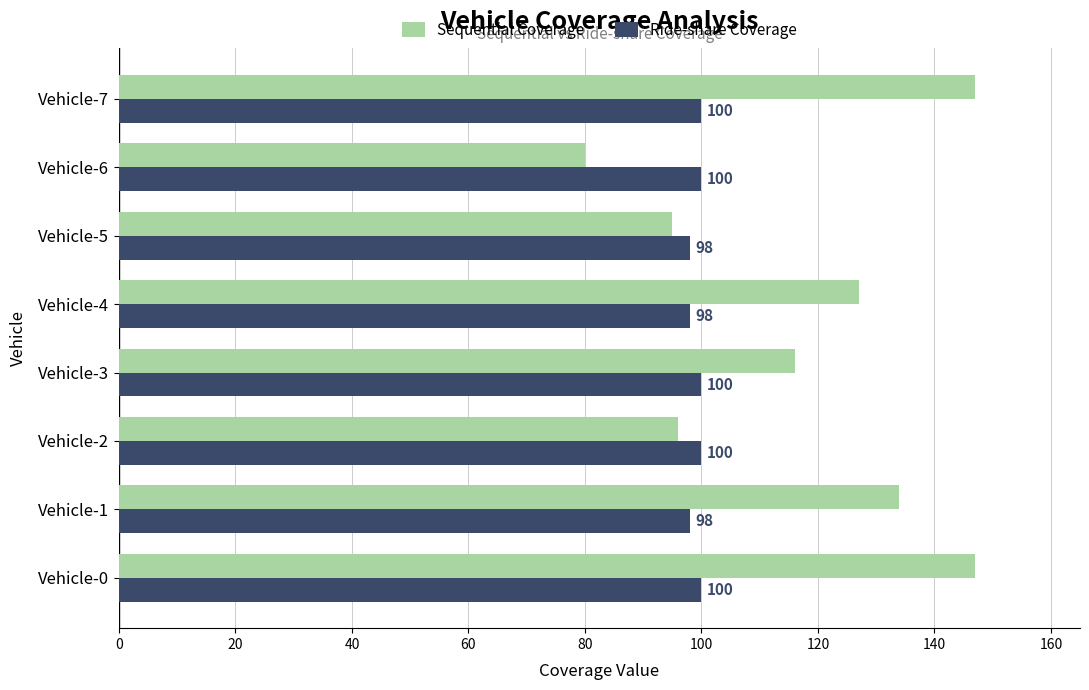

At how many categories does at least one series exceed 92?

8